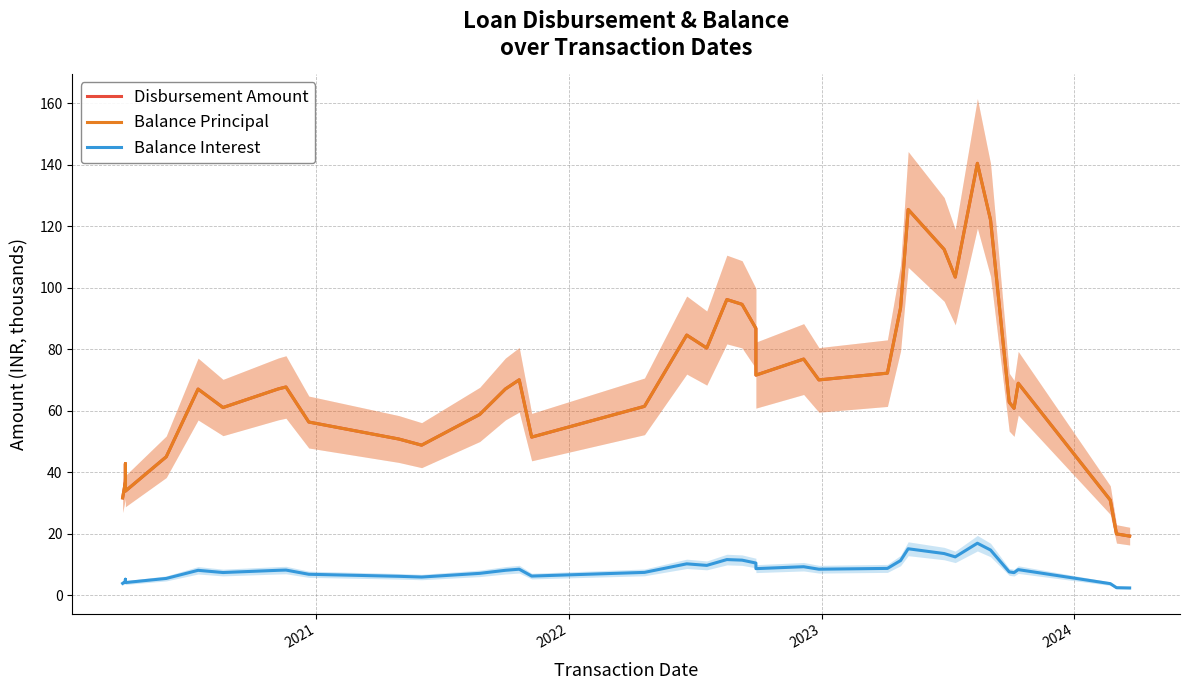

True or false: Disbursement Amount and Balance Principal intersect in this chart.

False